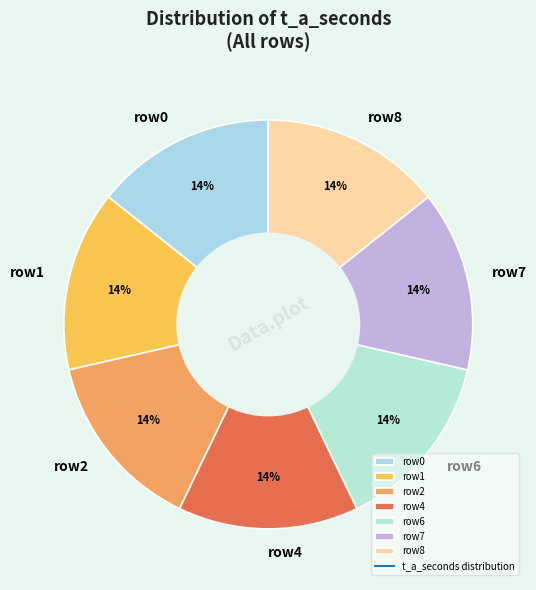

The row6 slice represents 14% of the pie. True or false?

True